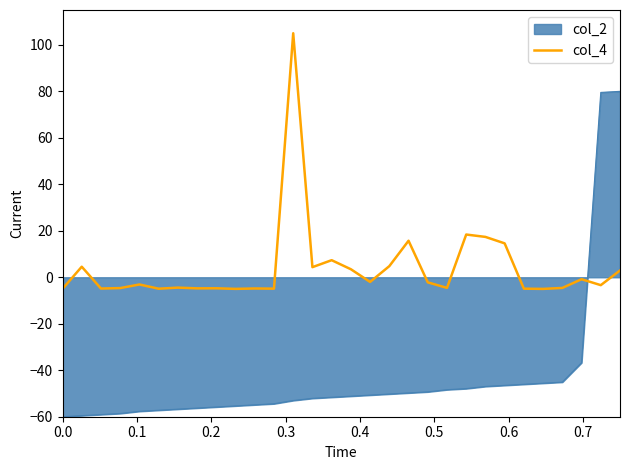

What is the difference between the maximum and minimum values in the col_4 series?

110.0